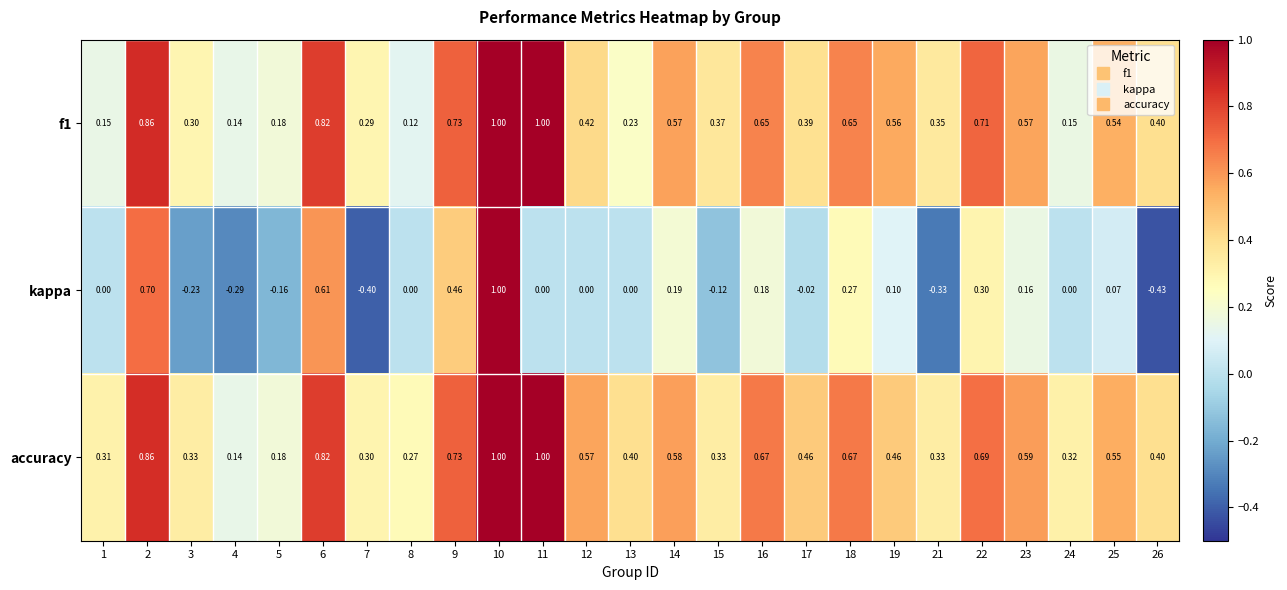

Is the value of accuracy at 15 greater than the value of kappa at 8?

Yes